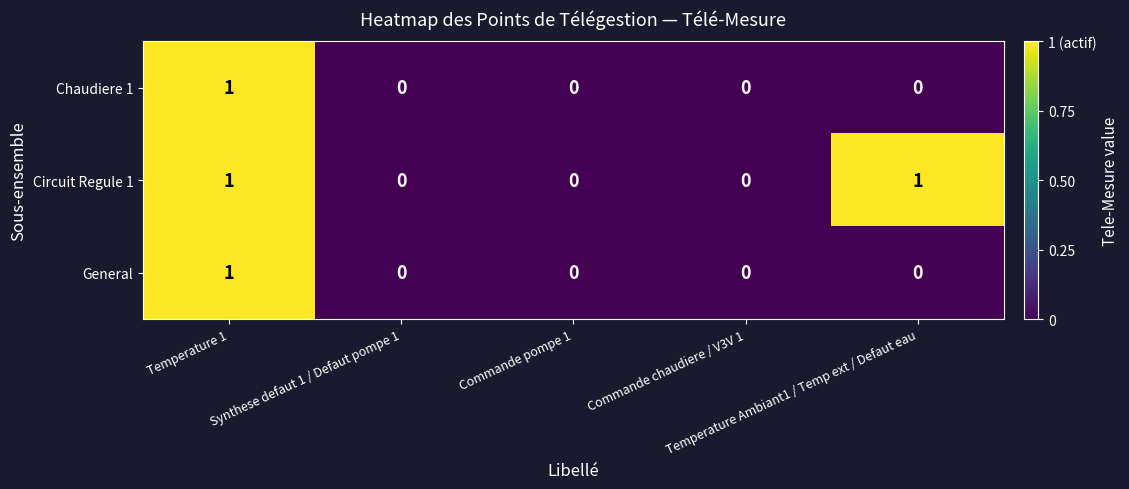

Which series has the largest total across all categories?

Circuit Regule 1